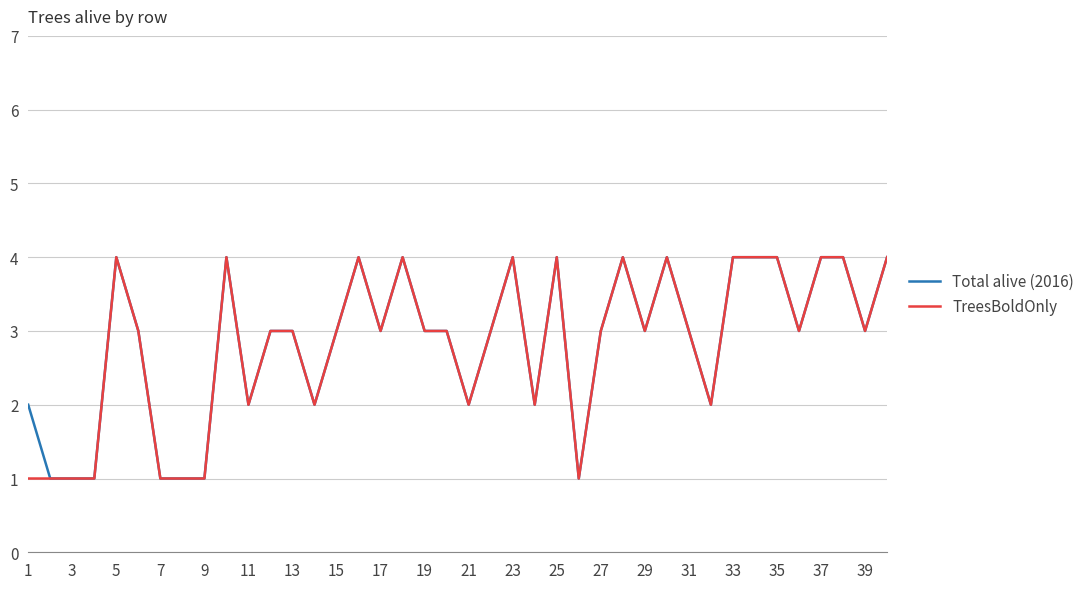

How many lines are shown in the chart?

2